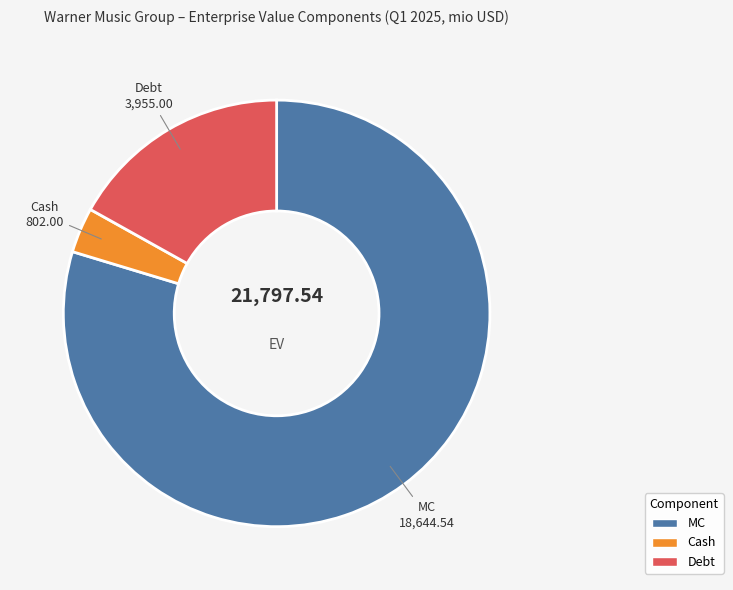

Which has a higher value, Cash or Debt?

Debt